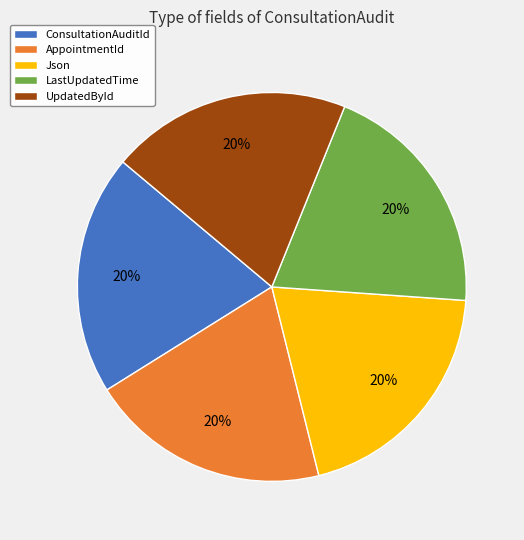

Approximately how many times larger is the value at LastUpdatedTime compared to Json?

1.0